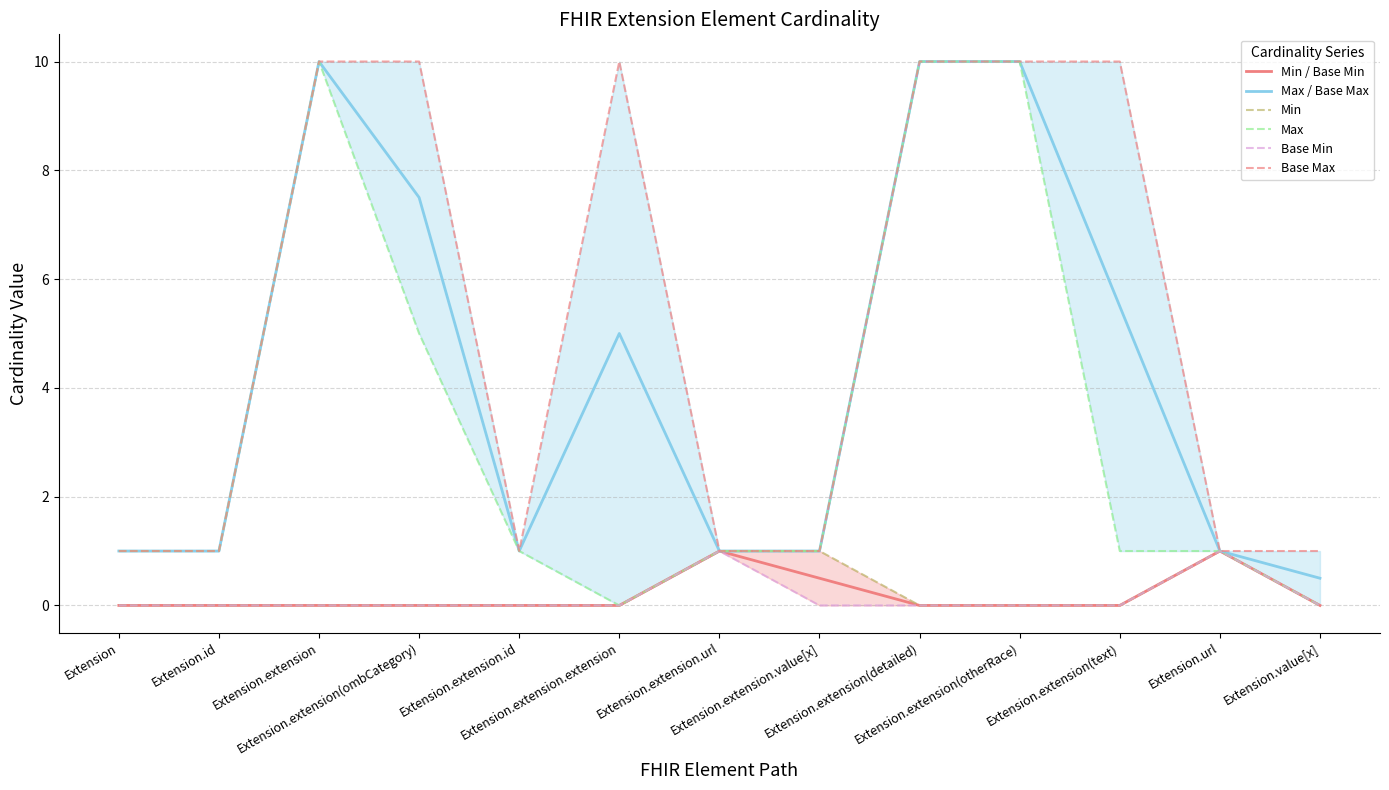

Where is the first local minimum for Base Max?

Extension.extension.id